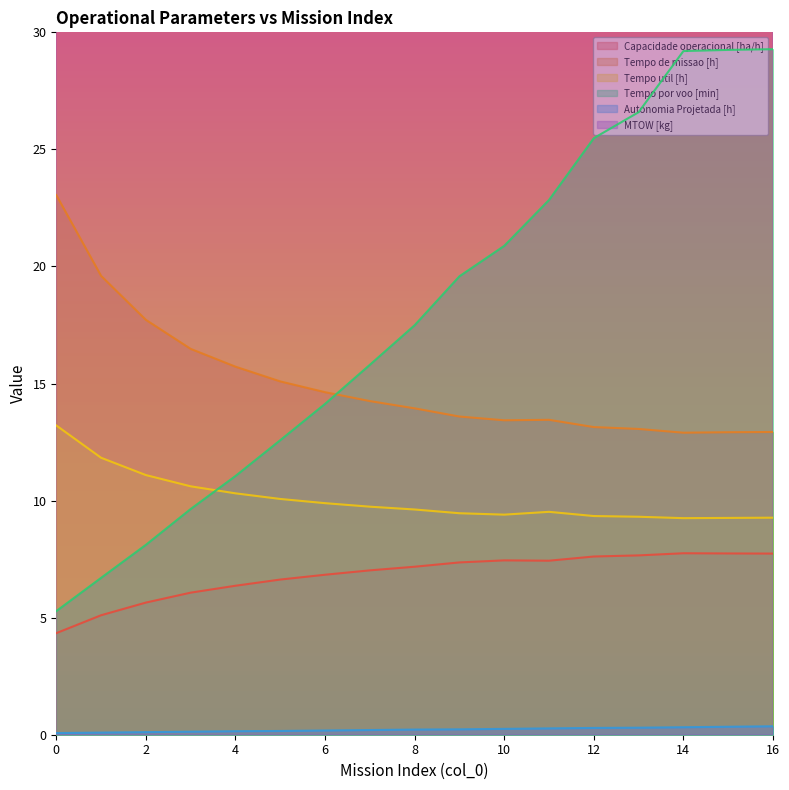

What is the average value of the Tempo por voo [min] series?

17.9